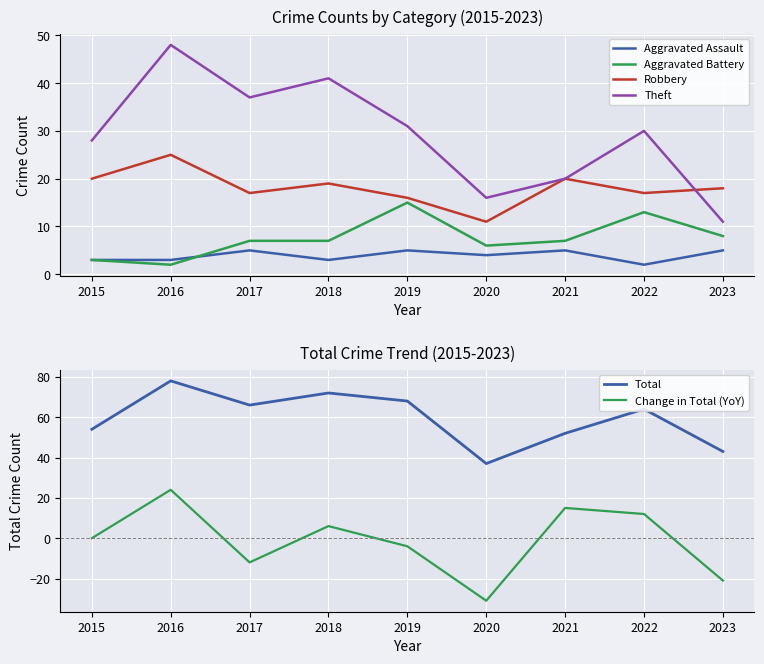

Is the value of Aggravated Assault at 2016 greater than the value of Total at 2019?

No